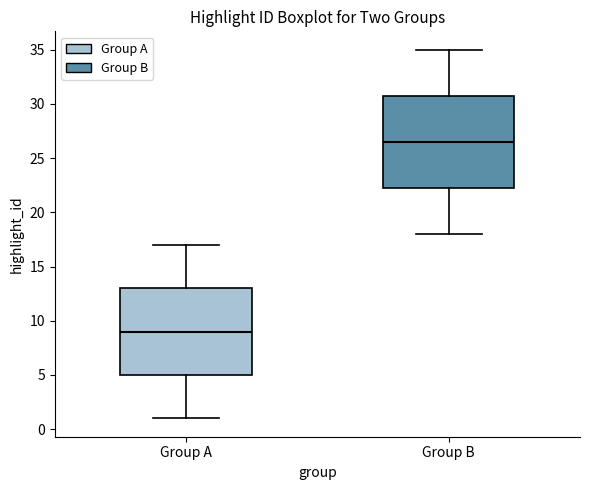

Where is the upper edge of the box for Group B on the y-axis? The values are not printed on the chart, so give them approximately, as read against the axis.

31.0